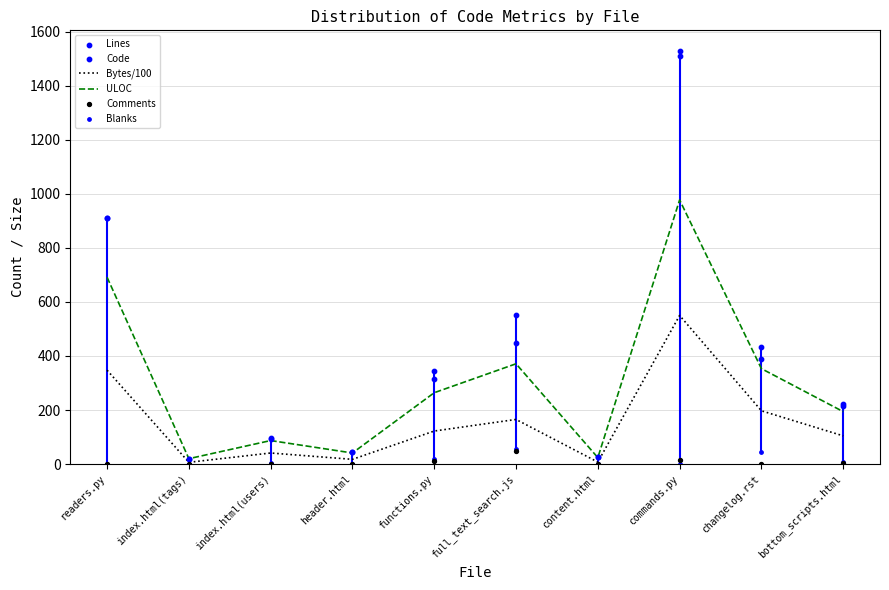

Which series has the widest spread of Y values?

Lines